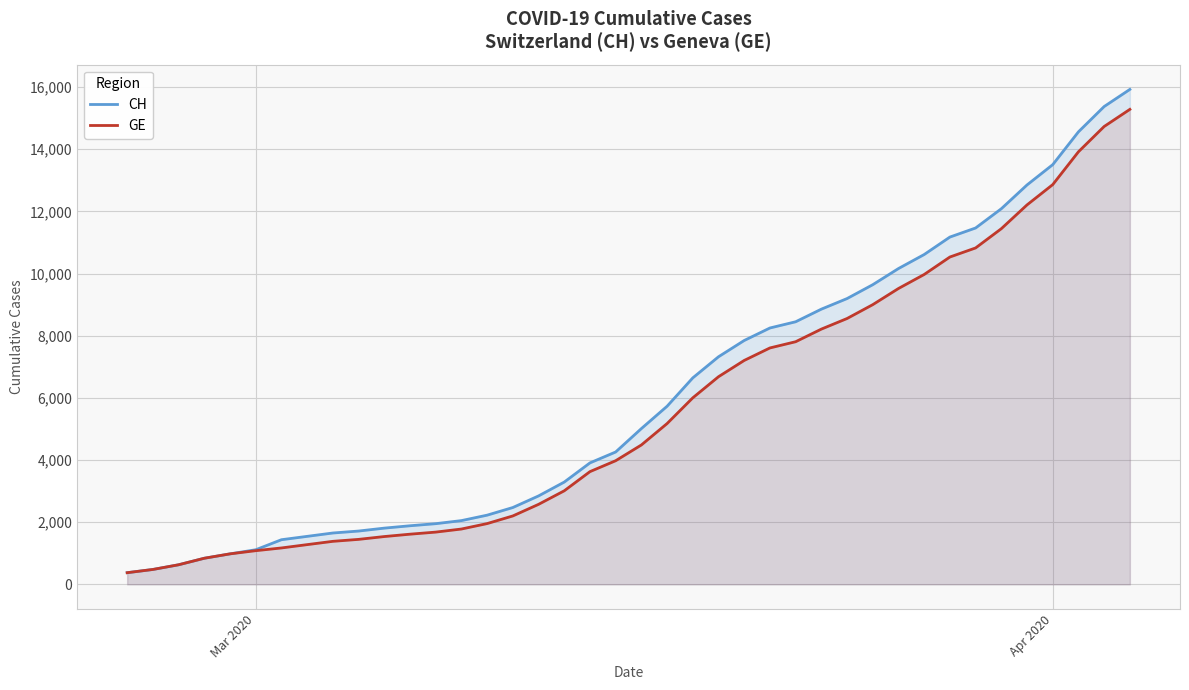

What is the highest value of the GE series?

15284